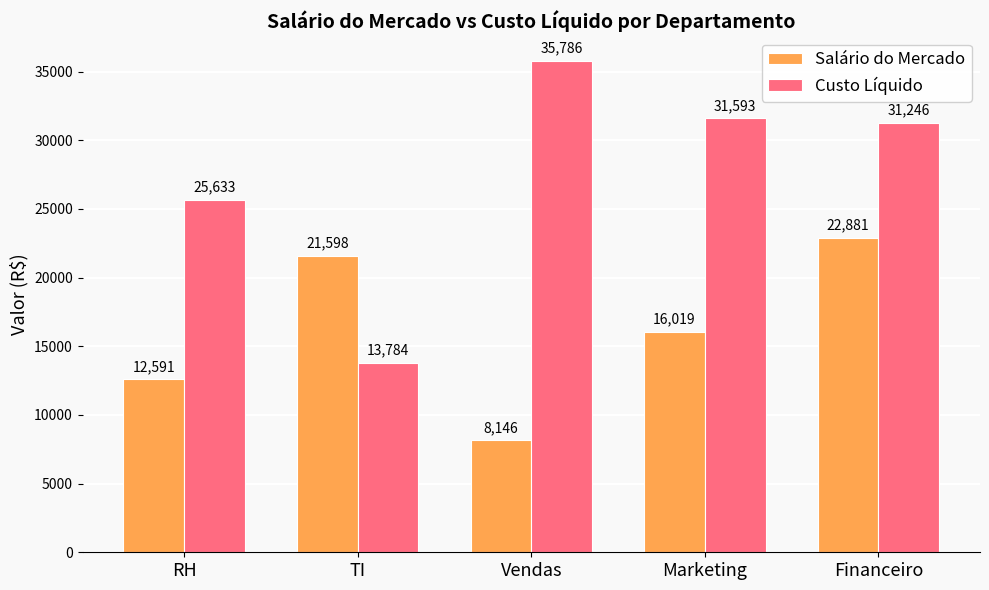

What value does the Salário do Mercado series have at RH?

12591.0